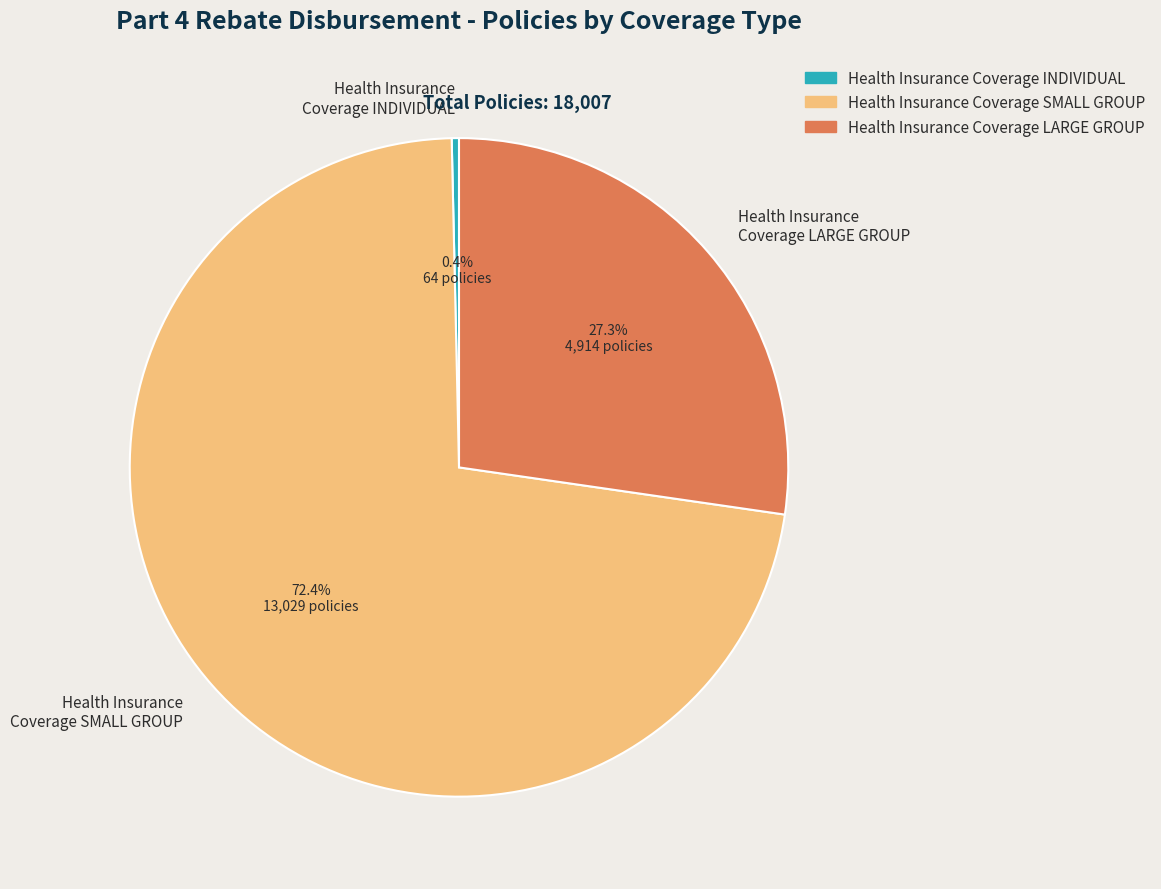

Is there a majority slice in this chart?

Yes